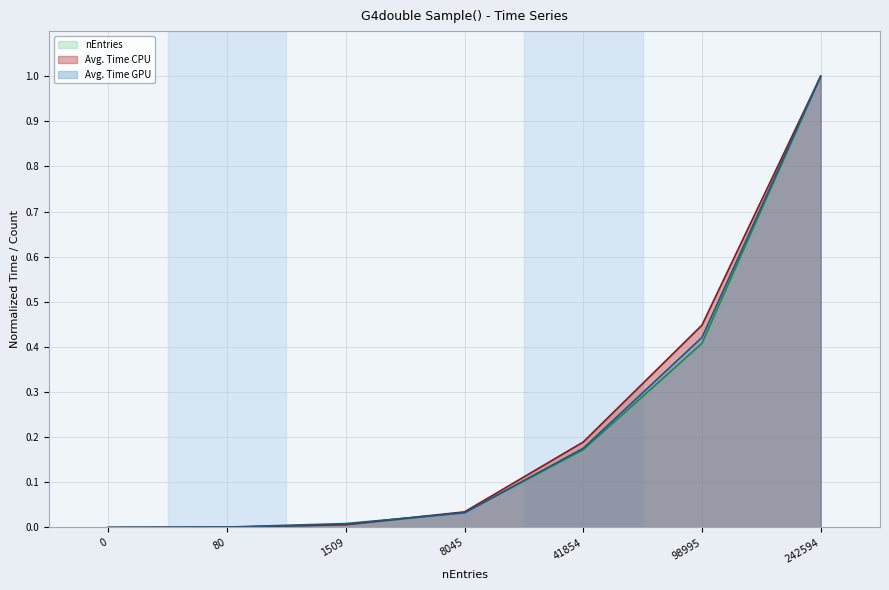

The value of nEntries (line) at 242594 is 1.0. True or false?

True